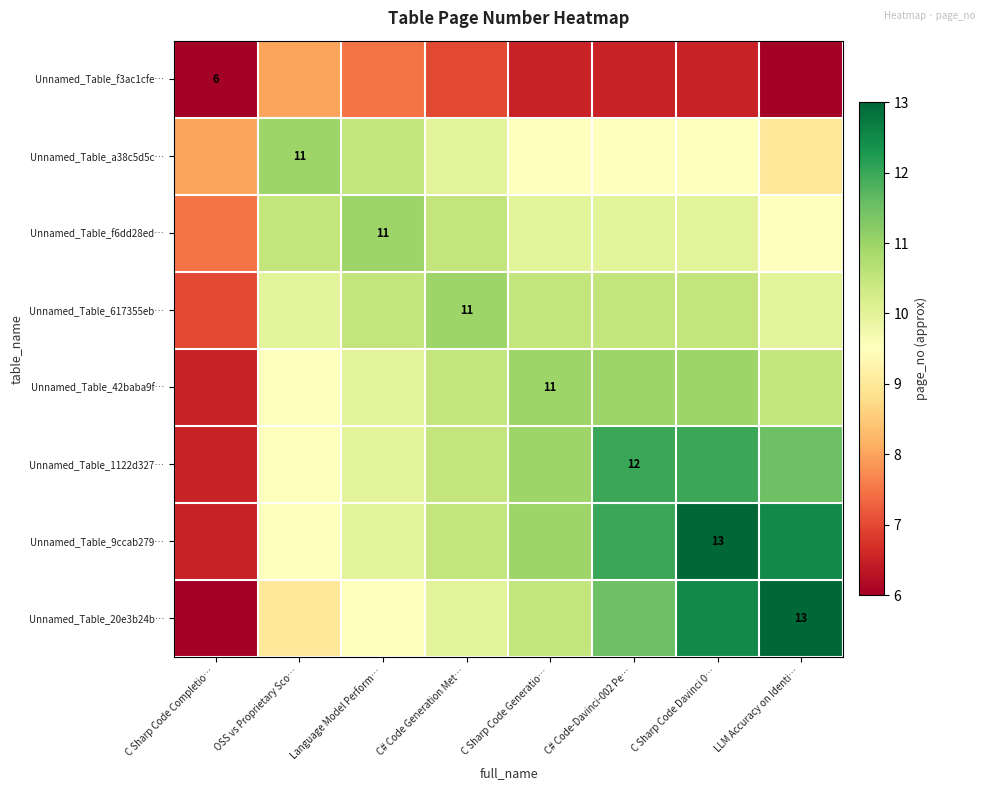

At which category is the sum across all series the highest?

C Sharp Code Davinci 0…